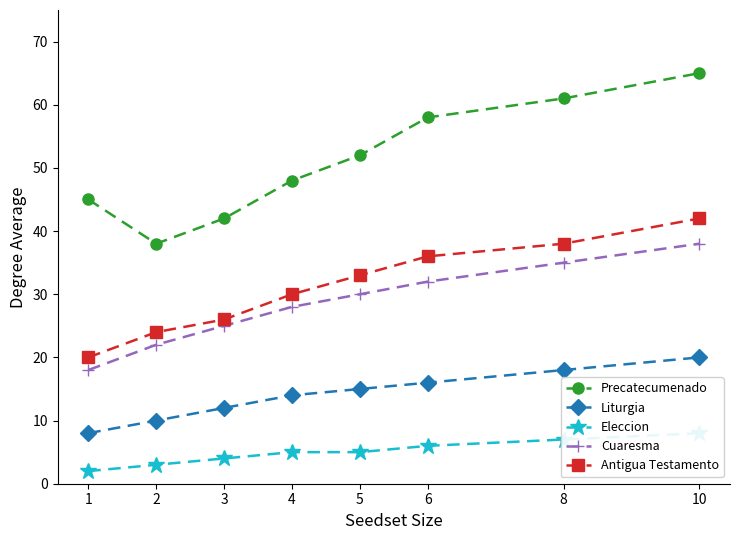

What is the difference between the Liturgia values at 10 and 1?

12